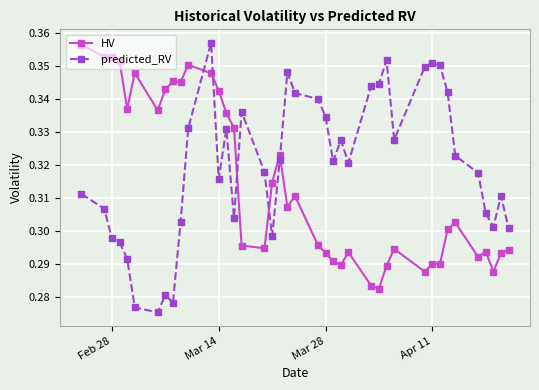

Rank the series by their average value, from highest to lowest.

predicted_RV, HV